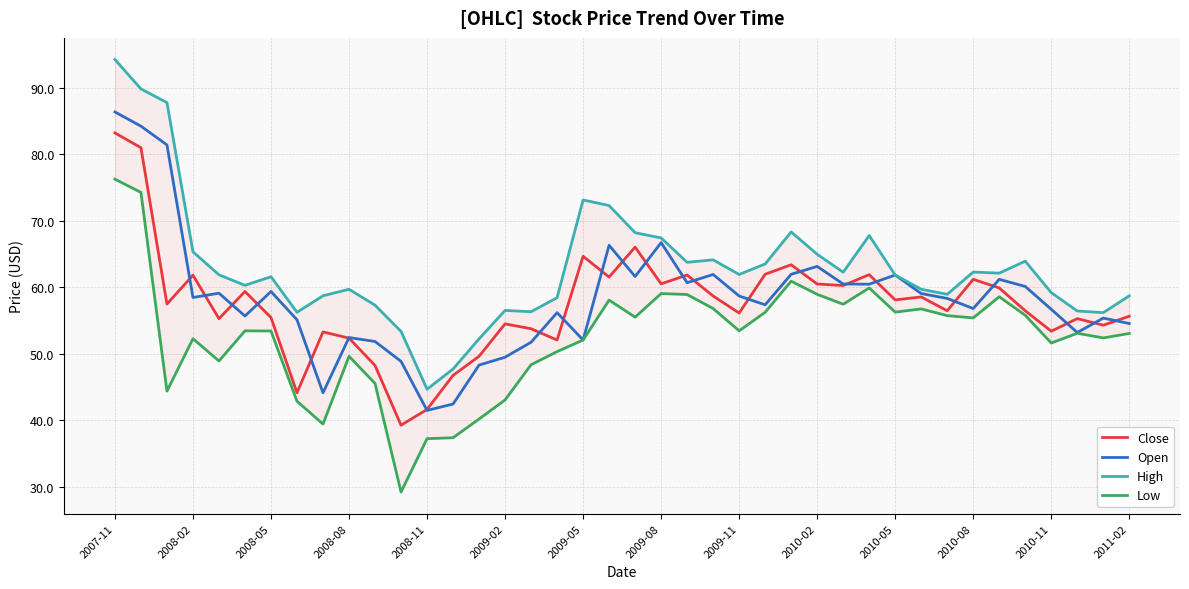

Which category has the highest value in the Open series?

2007-11